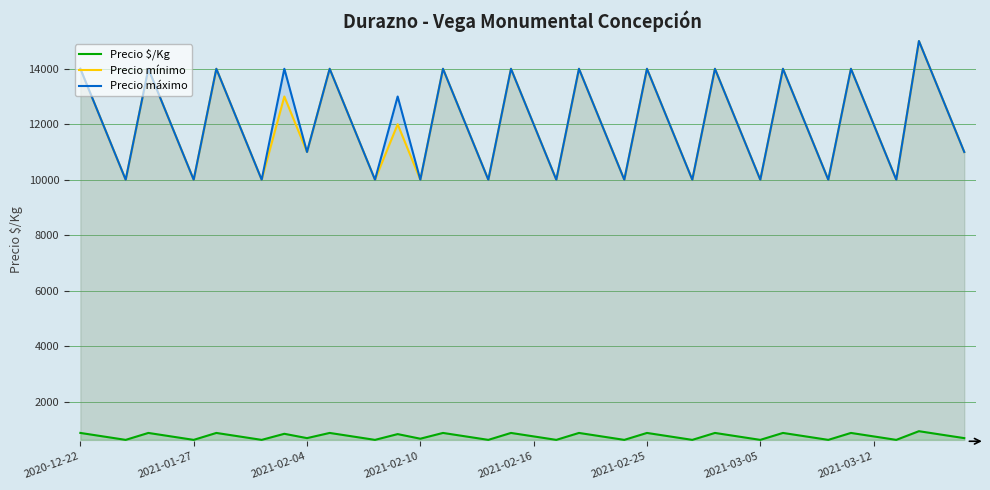

How many lines are shown in the chart?

3